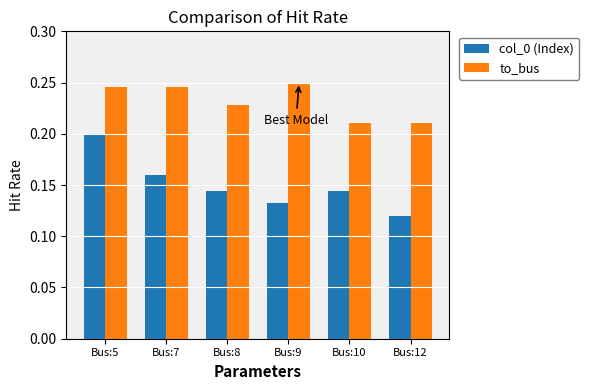

At how many categories does at least one series exceed 0?

6